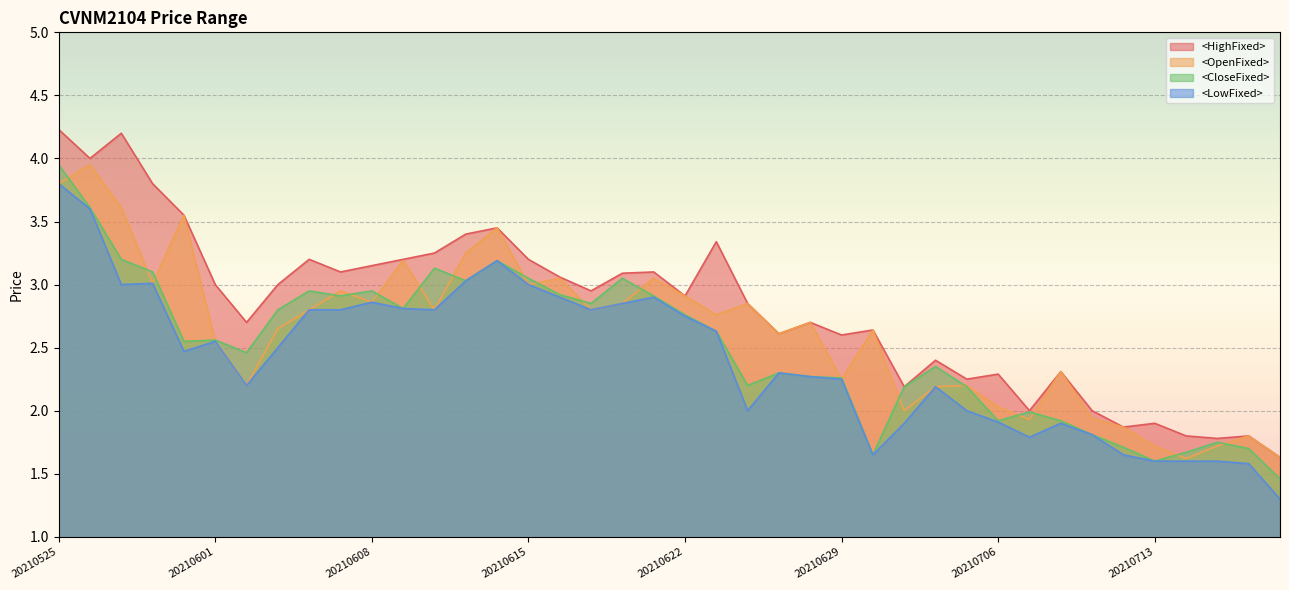

At how many categories does at least one series exceed 4?

2